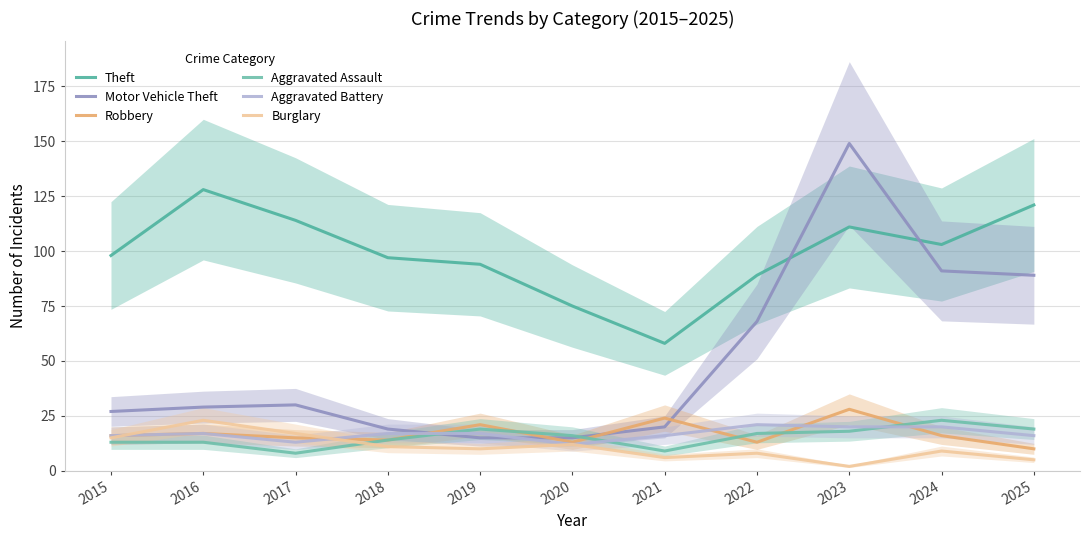

Does the chart display data point markers on the line(s)?

No